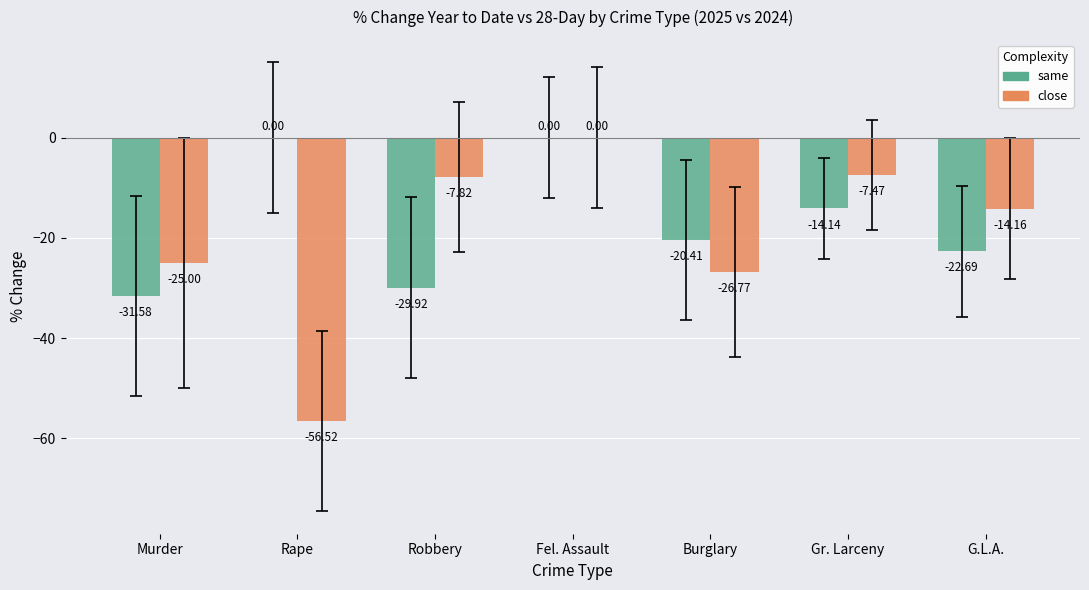

At which label does close reach its peak?

Fel. Assault